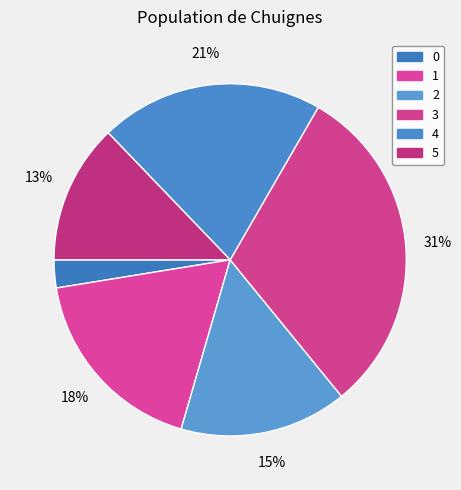

To the nearest percent, what is the difference between the largest and smallest slice percentages?

28%